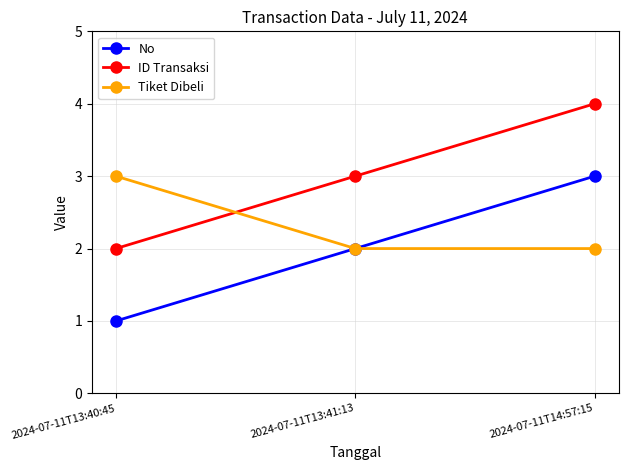

What is the value of the ID Transaksi point at the 1st from the left?

2